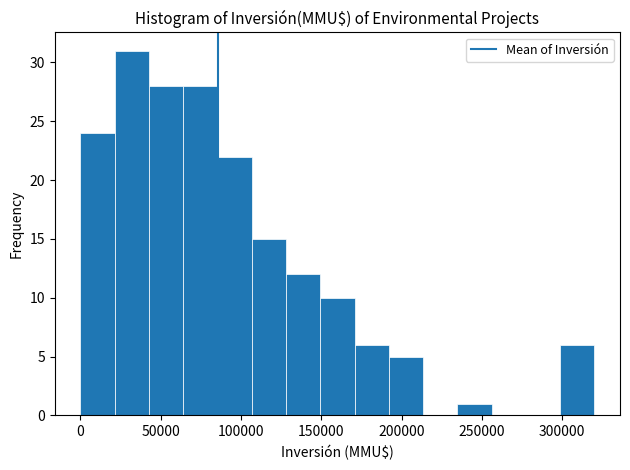

Reading left to right, list every bar in this chart as the range it spans on the x-axis followed by its height. Neither the bar edges nor the heights are printed on the chart, so give them approximately, as read against the axes.

0 to 20000: 24
20000 to 45000: 31
45000 to 65000: 28
65000 to 85000: 28
85000 to 105000: 22
105000 to 130000: 15
130000 to 150000: 12
150000 to 170000: 10
170000 to 190000: 6
190000 to 215000: 5
215000 to 235000: 0
235000 to 255000: 1
255000 to 275000: 0
275000 to 300000: 0
300000 to 320000: 6